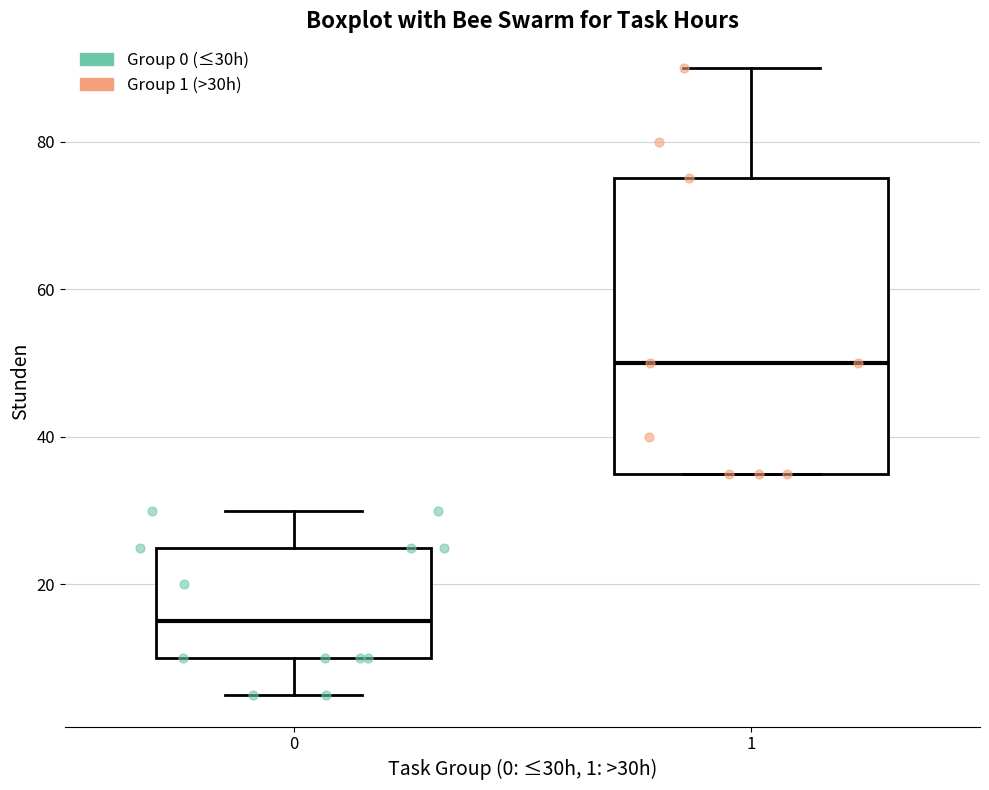

Comparing the boxes themselves (not the whiskers), which one is the tallest?

1